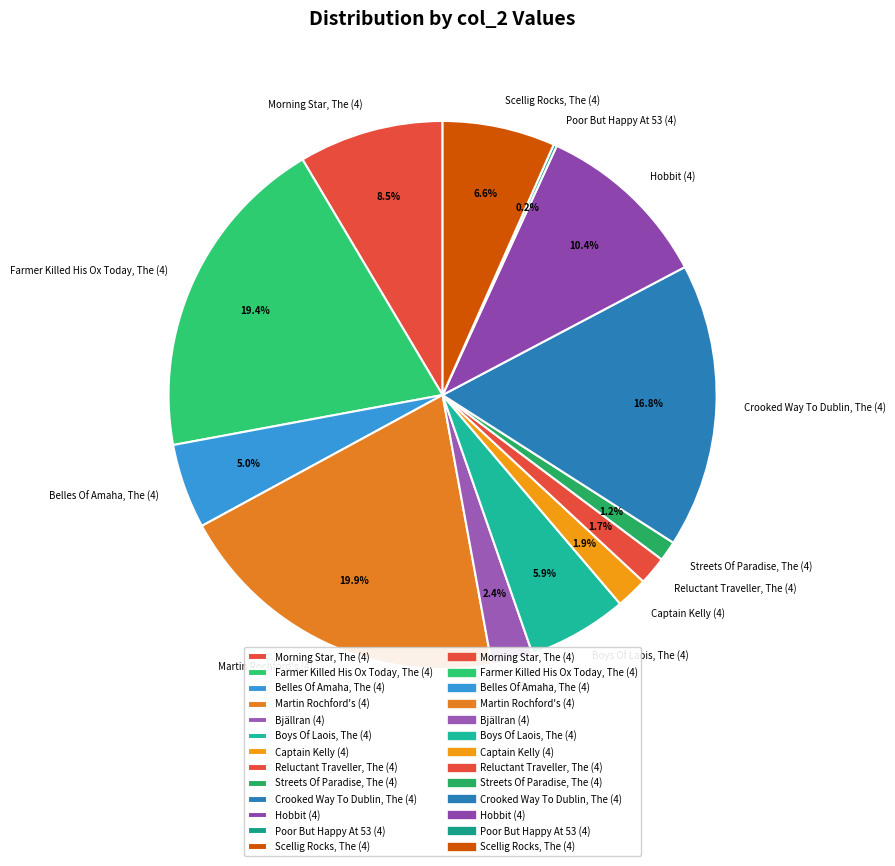

Do Scellig Rocks, The (4) and Reluctant Traveller, The (4) together represent more than half of the pie?

No